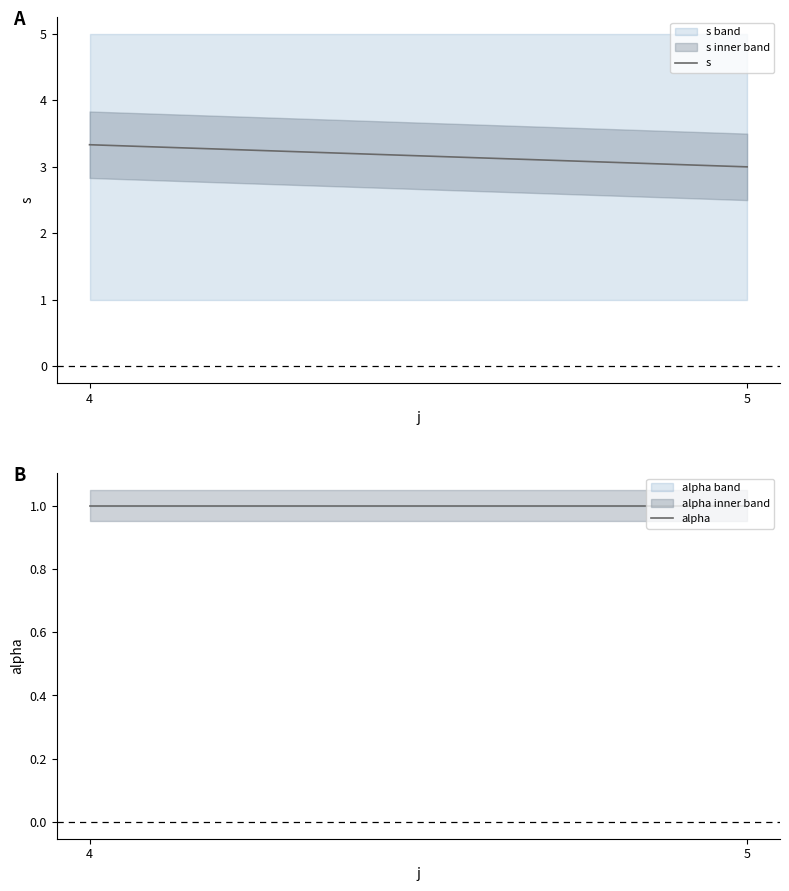

List the series in order of their peak value, lowest first.

alpha, s